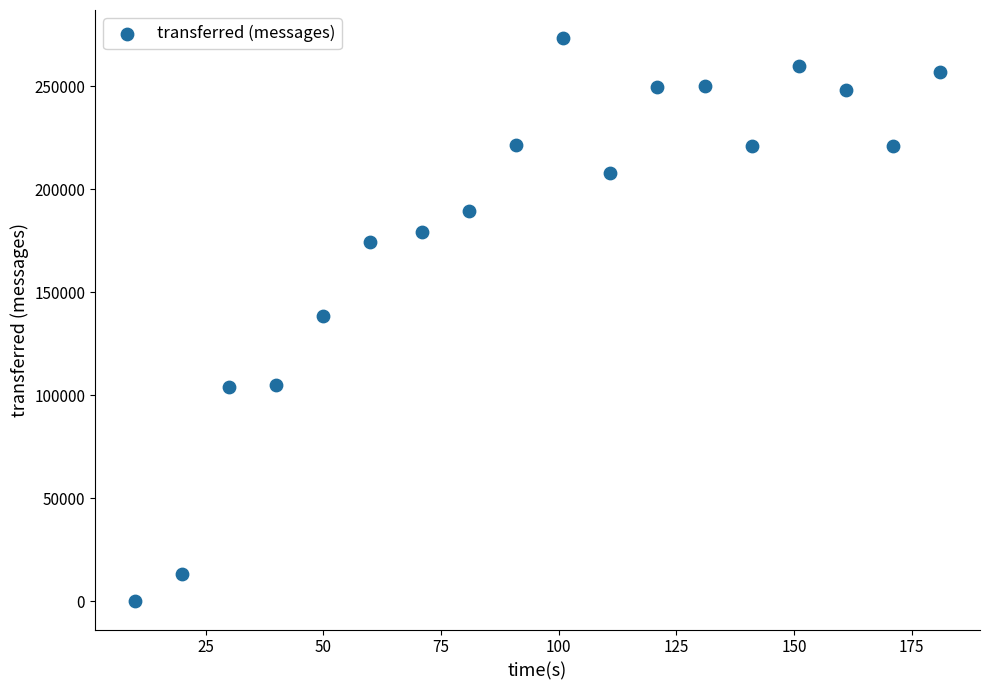

What is the range of Y values (max minus min)?

273300